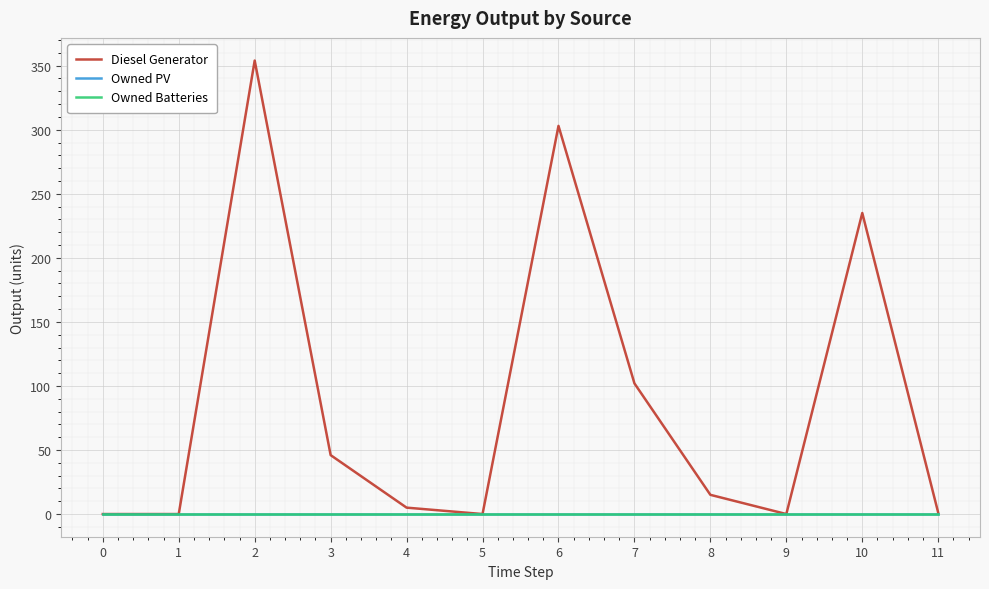

Is this an area chart (filled region under the line)?

No